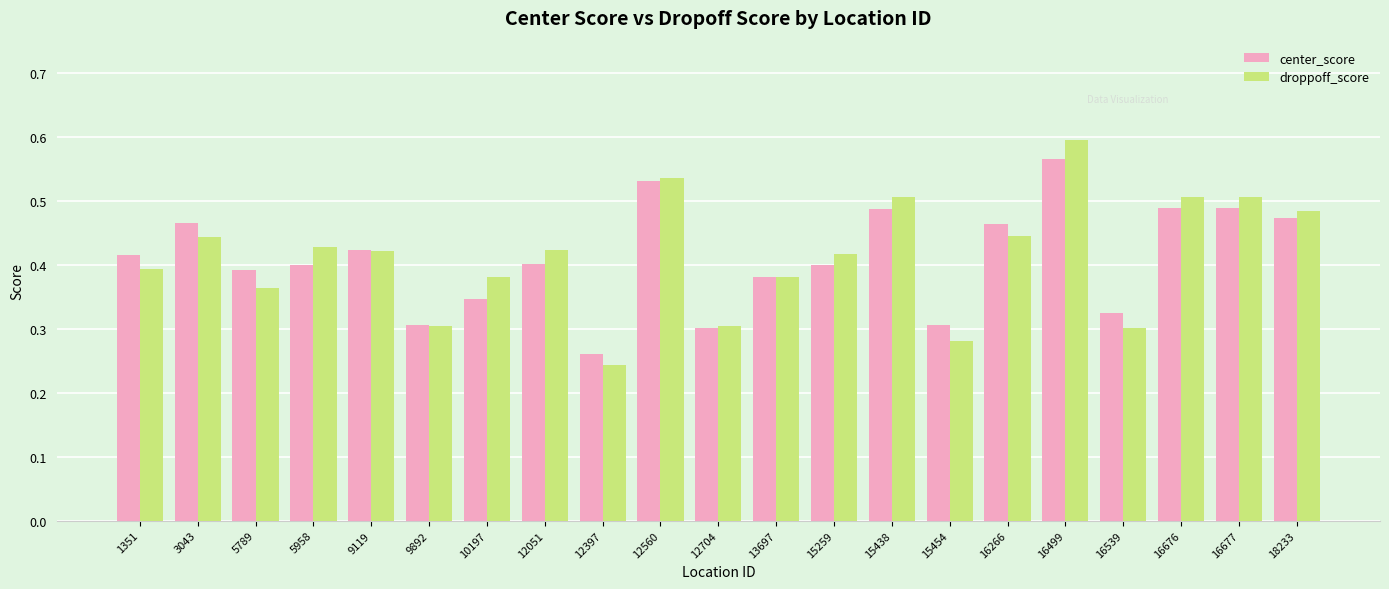

Is it true that center_score equals 0.5 at 16266?

True